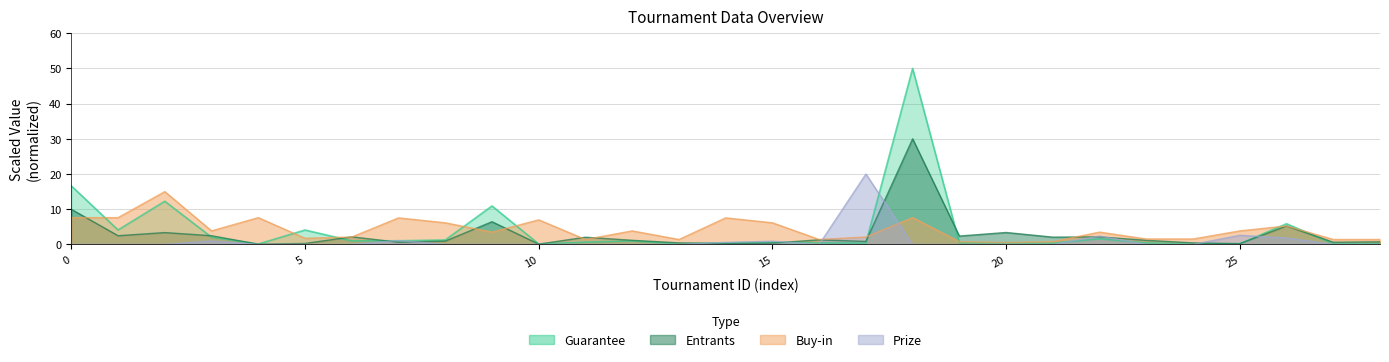

How many interior local peaks does the Guarantee series have?

8